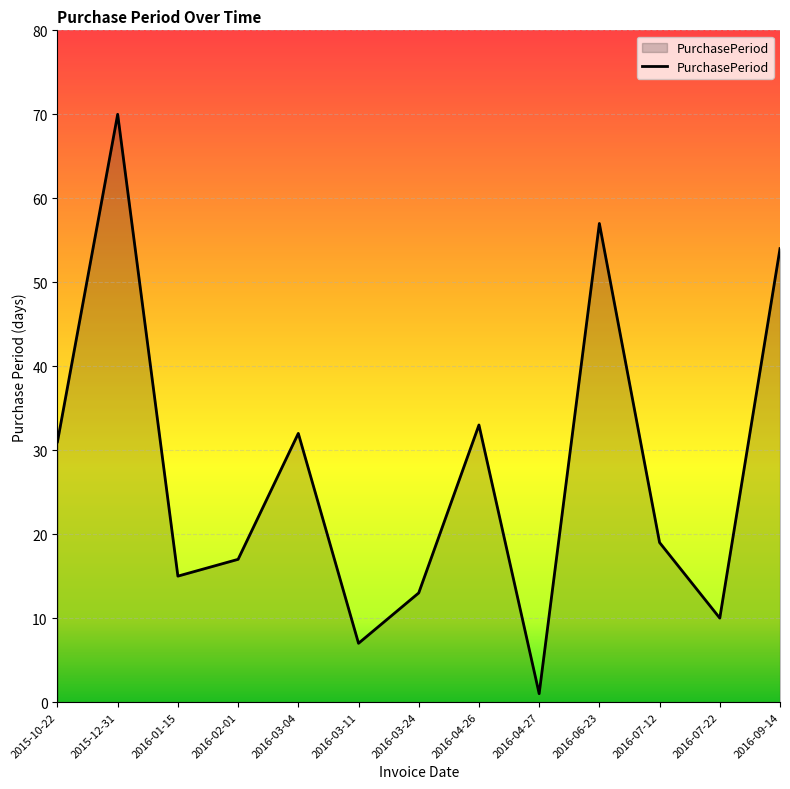

Between 2016-07-22 and 2016-04-27, which is larger?

2016-07-22